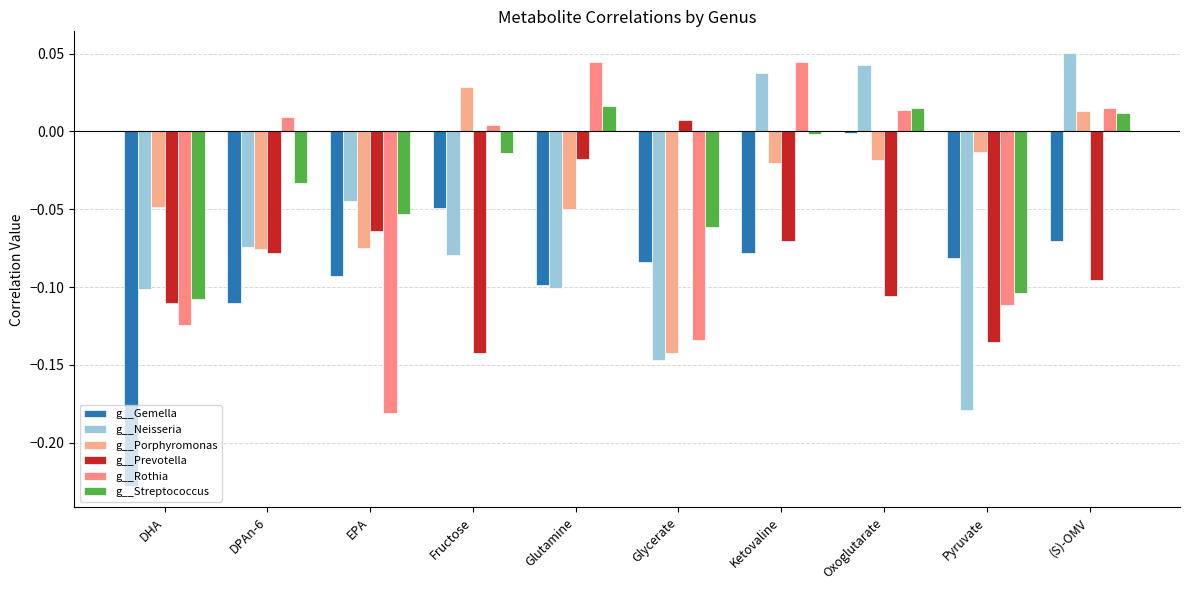

Reading right to left, what are all the values shown in this chart?

g__Gemella: -0.1	-0.1	-0.0	-0.1	-0.1	-0.1	-0.0	-0.1	-0.1	-0.2
g__Neisseria: 0.1	-0.2	0.0	0.0	-0.1	-0.1	-0.1	-0.0	-0.1	-0.1
g__Porphyromonas: 0.0	-0.0	-0.0	-0.0	-0.1	-0.1	0.0	-0.1	-0.1	-0.0
g__Prevotella: -0.1	-0.1	-0.1	-0.1	0.0	-0.0	-0.1	-0.1	-0.1	-0.1
g__Rothia: 0.0	-0.1	0.0	0.0	-0.1	0.0	0.0	-0.2	0.0	-0.1
g__Streptococcus: 0.0	-0.1	0.0	-0.0	-0.1	0.0	-0.0	-0.1	-0.0	-0.1